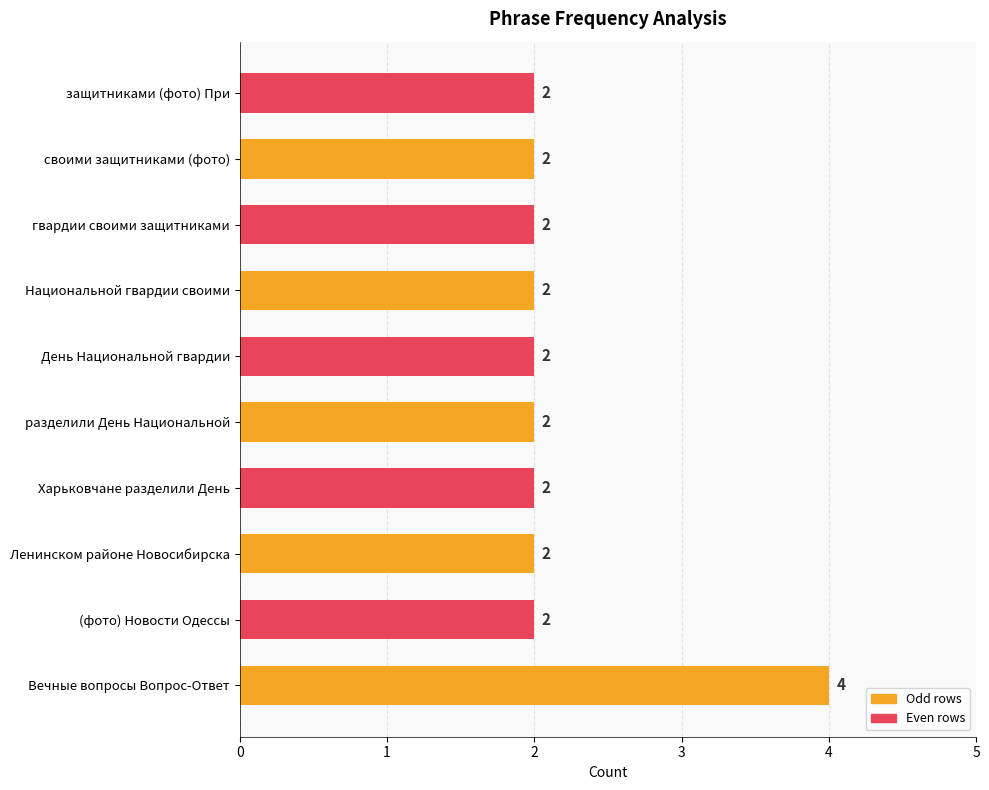

What is the average value?

2